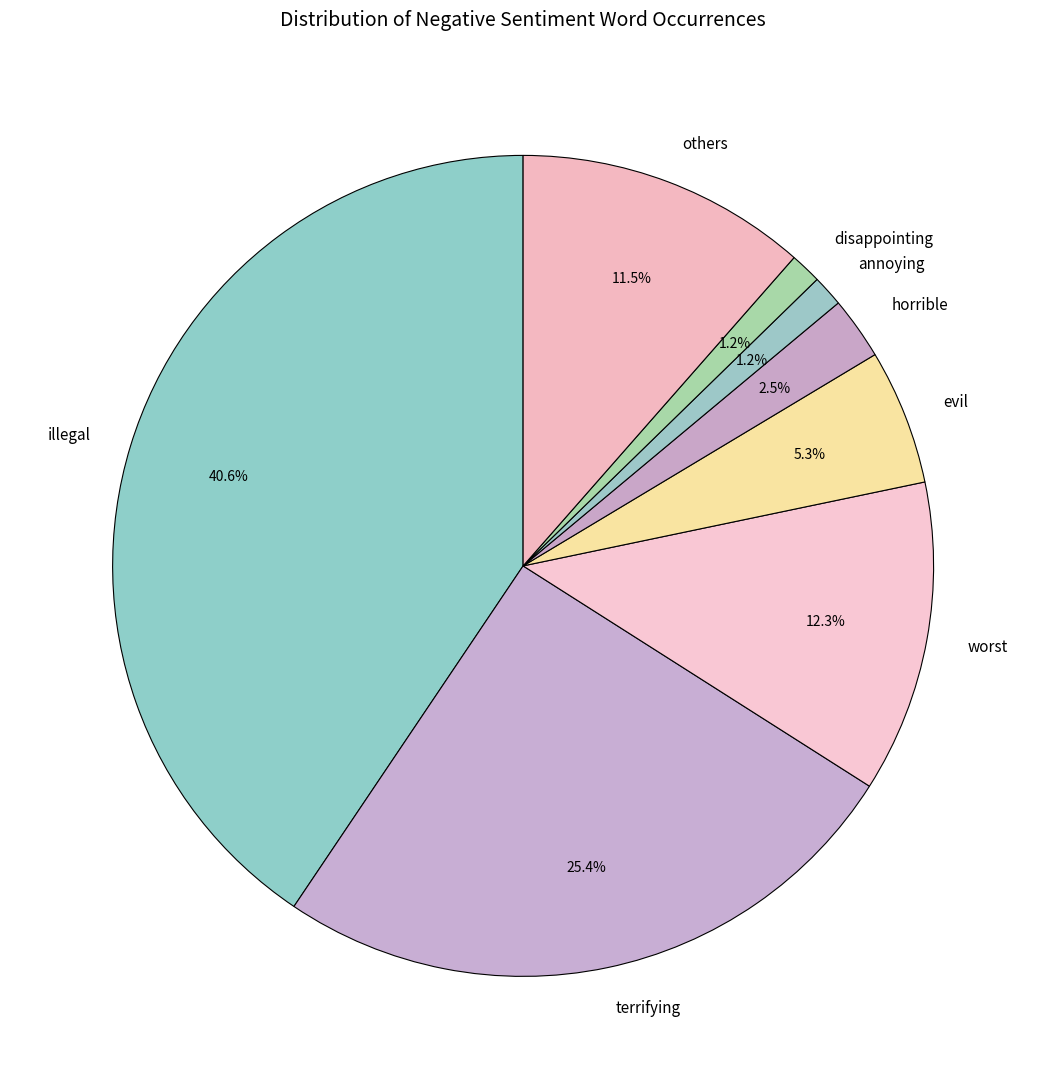

Is there a majority slice in this chart?

No